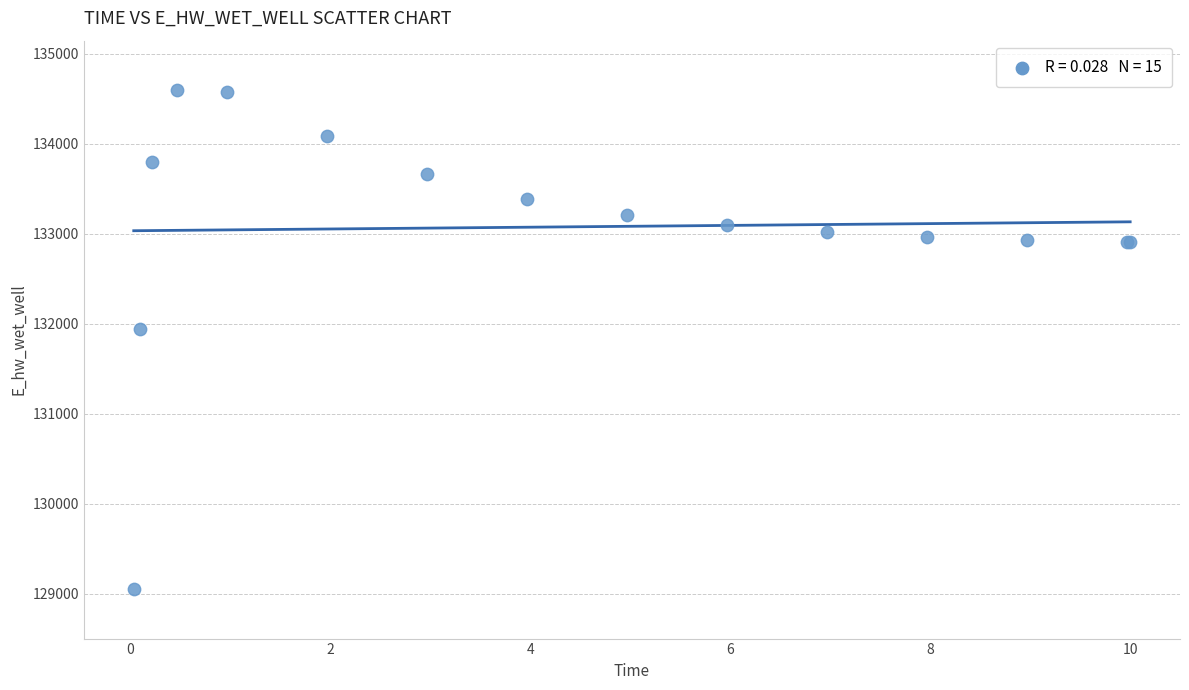

What Y value in the scatter plot is closest to 131824?

131944.7